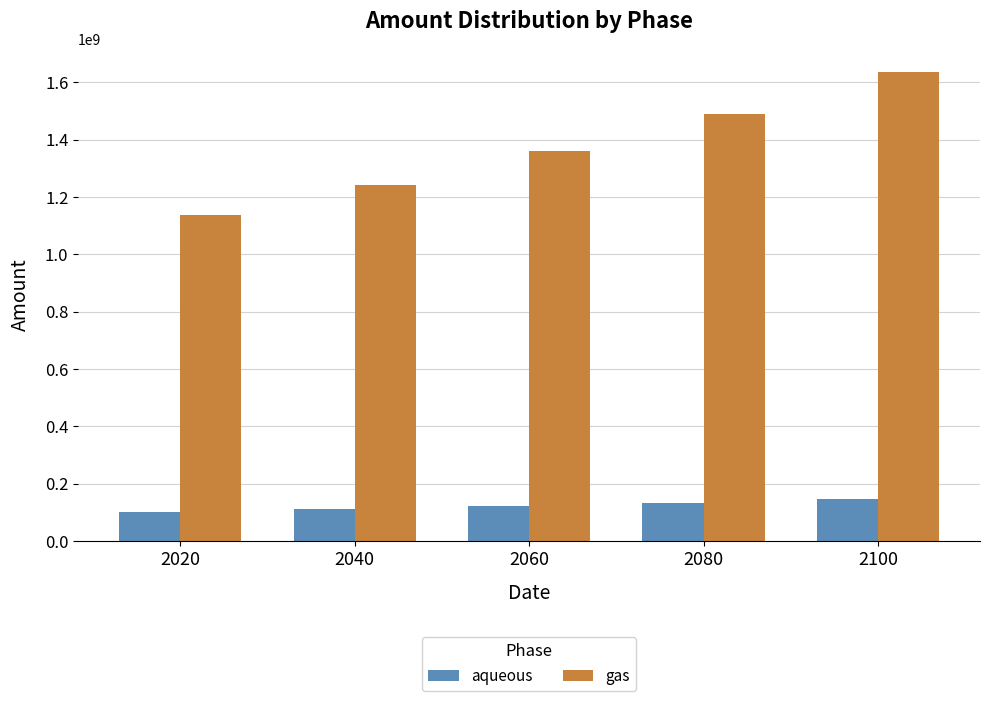

What is the value of the gas bar at the 1st from the left?

1137828975.7